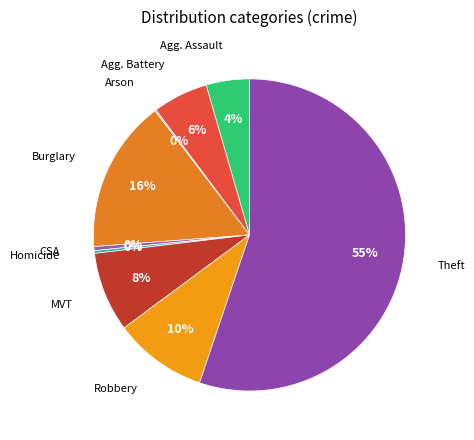

Which category has the biggest portion of the pie?

Theft